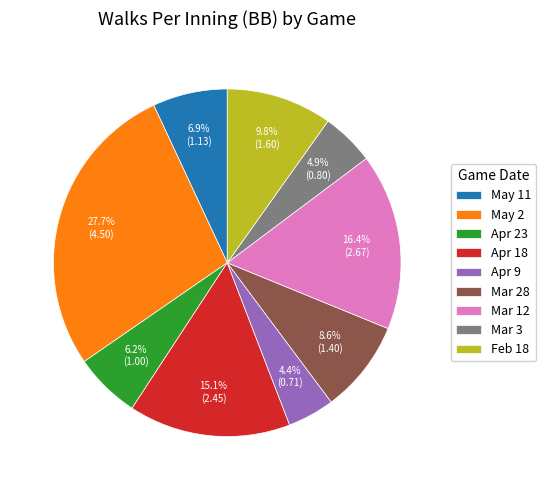

Between Mar 3 and May 11, which is larger?

May 11